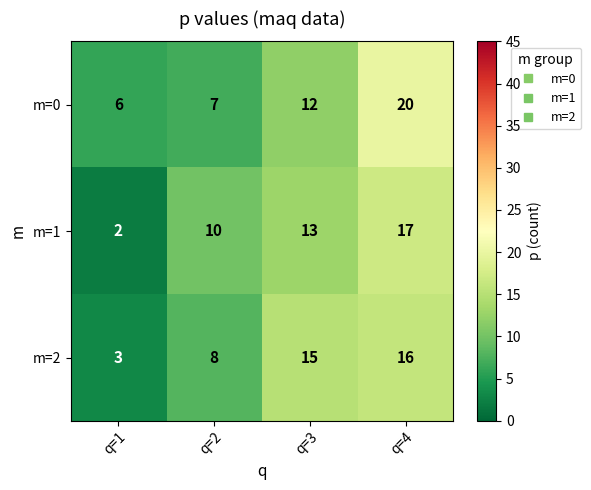

Reading left to right, extract all data points from this chart.

m=0: q=1=6	q=2=7	q=3=12	q=4=20
m=1: q=1=2	q=2=10	q=3=13	q=4=17
m=2: q=1=3	q=2=8	q=3=15	q=4=16